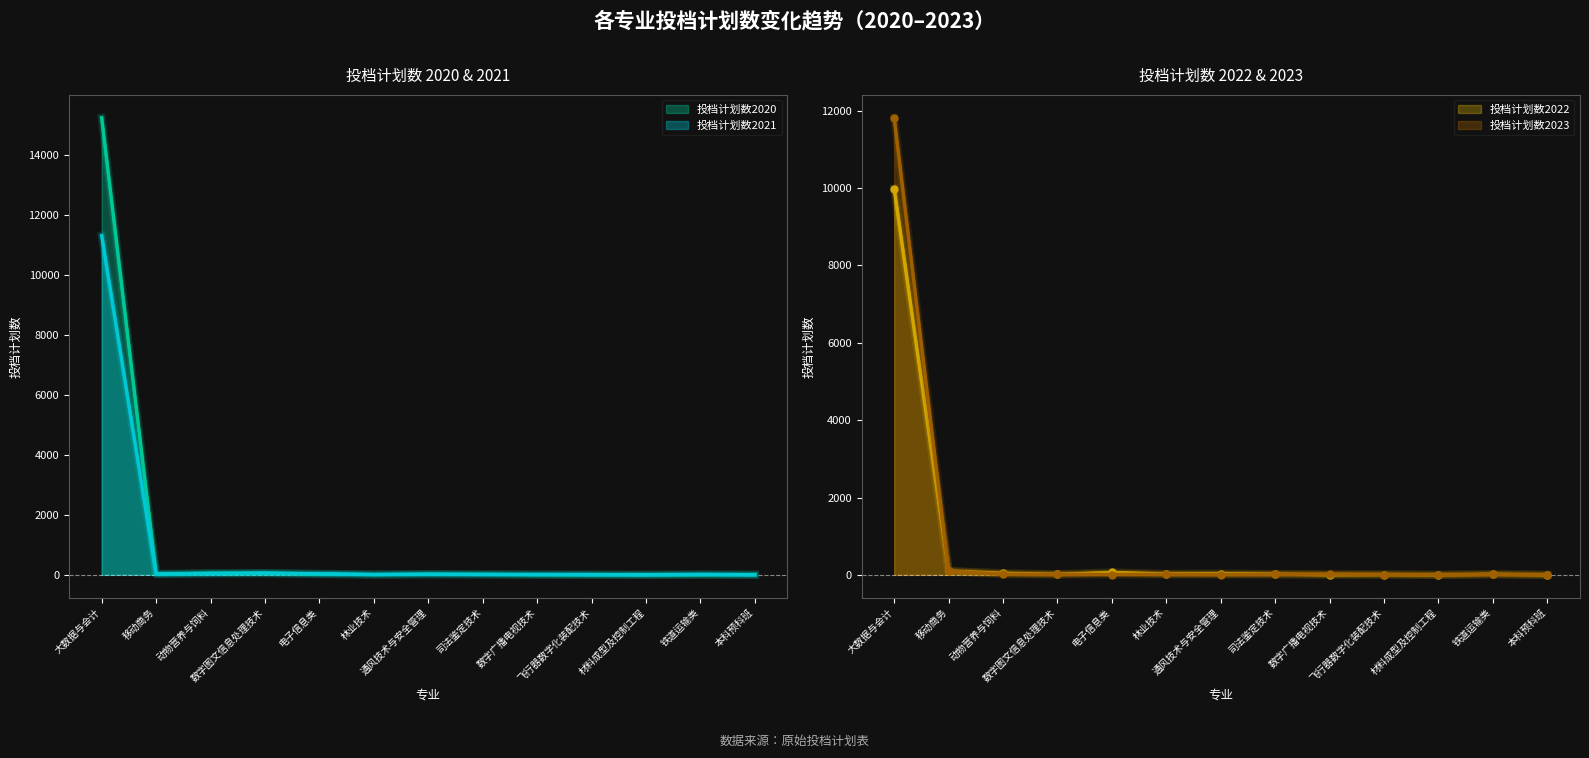

What is the average value of the 投档计划数2022 series?

792